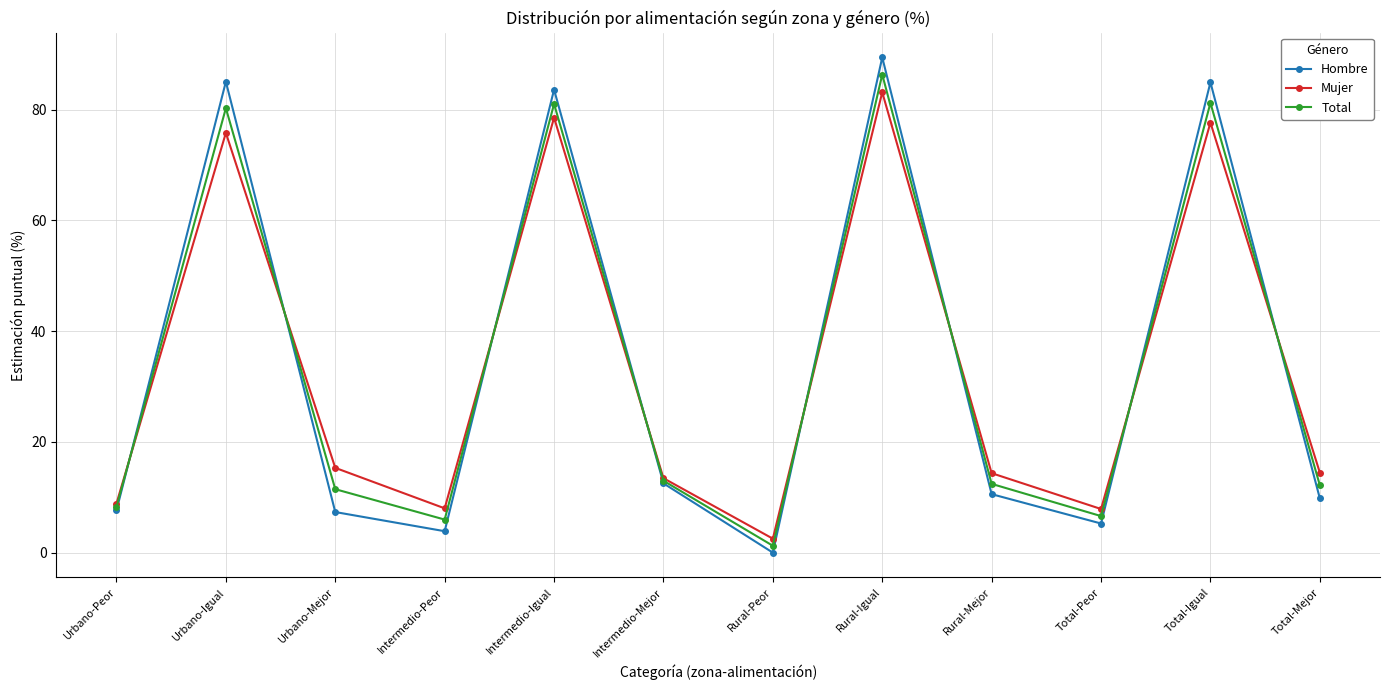

Where is Mujer nearest to the value 42?

Urbano-Mejor